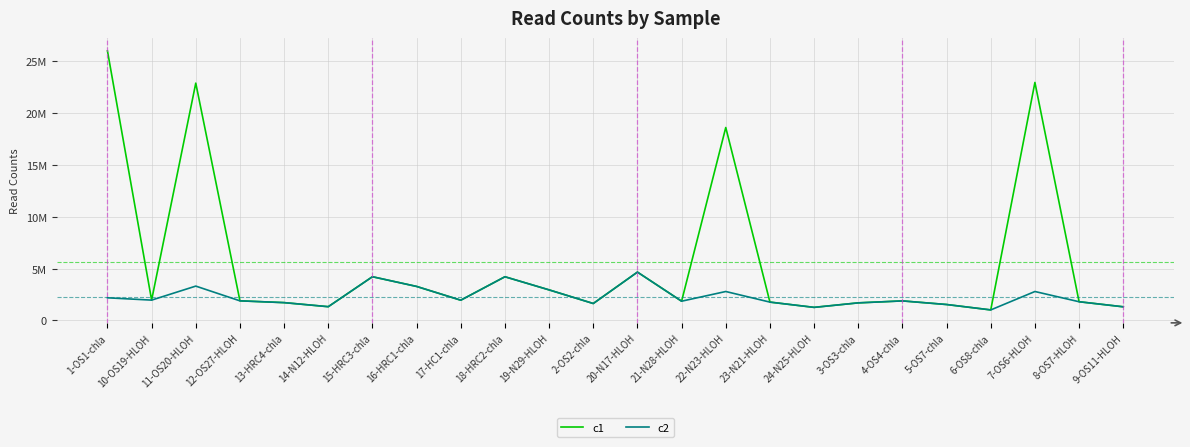

What are all the series names shown in the legend?

c1, c2